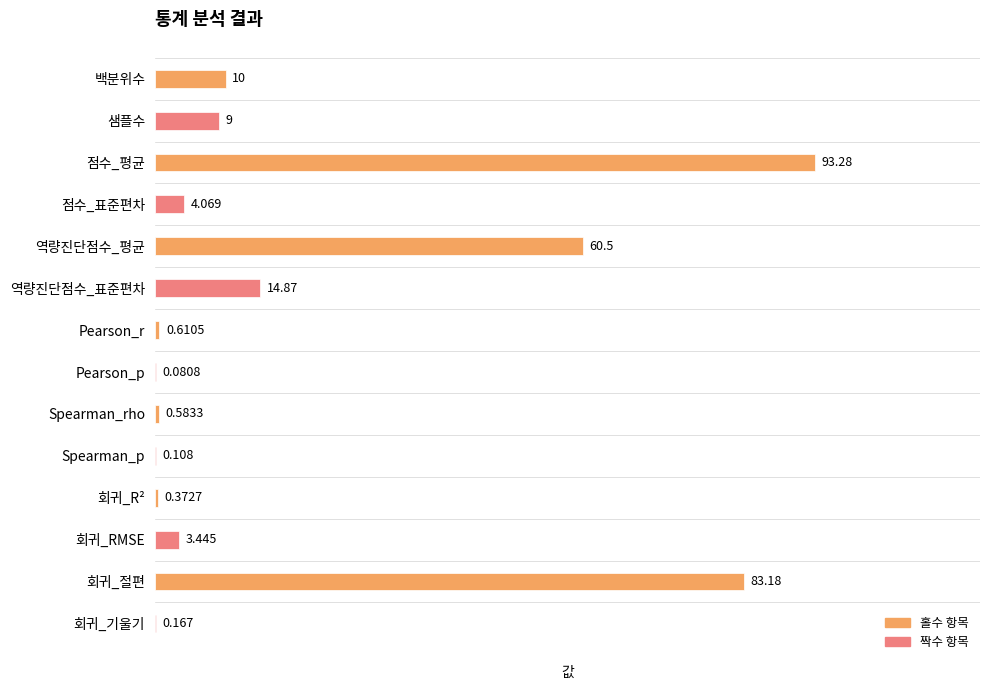

What is the sum of all values?

280.3